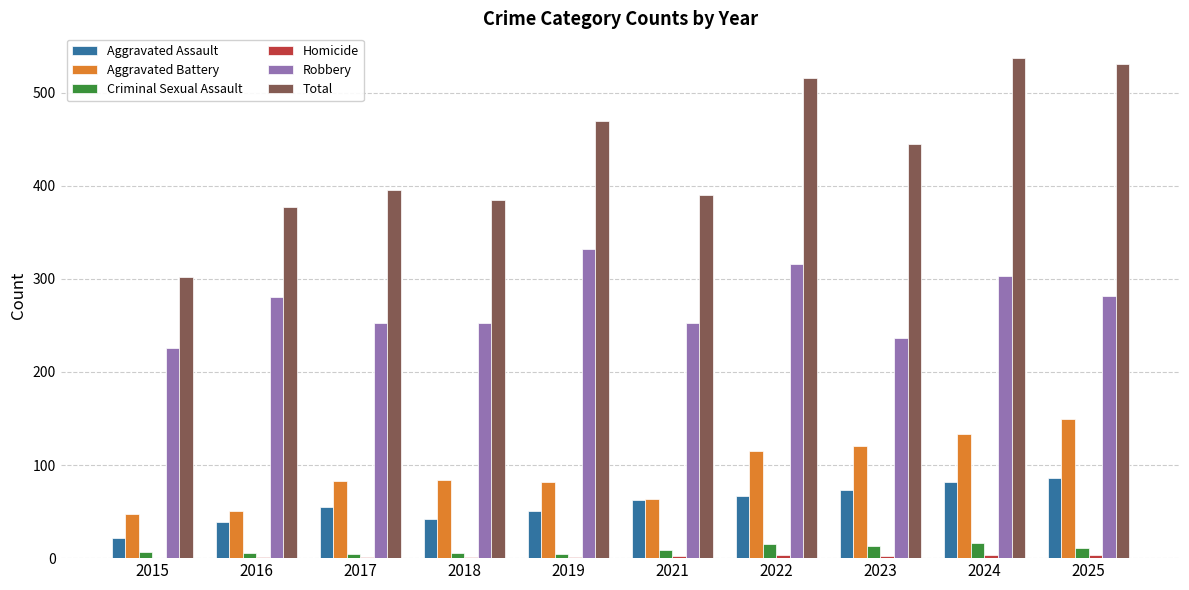

The Aggravated Assault series shows 12 at 2019. True or false?

False